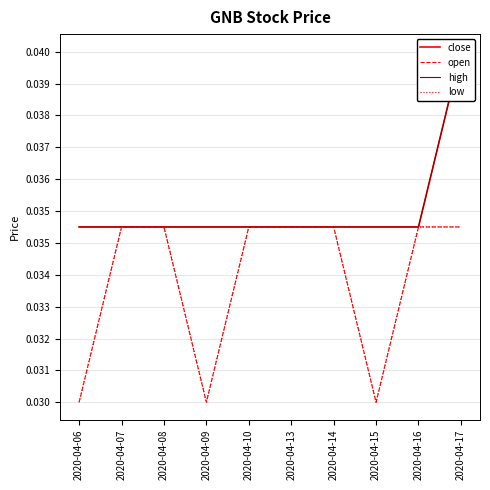

How many series are shown in this chart?

4